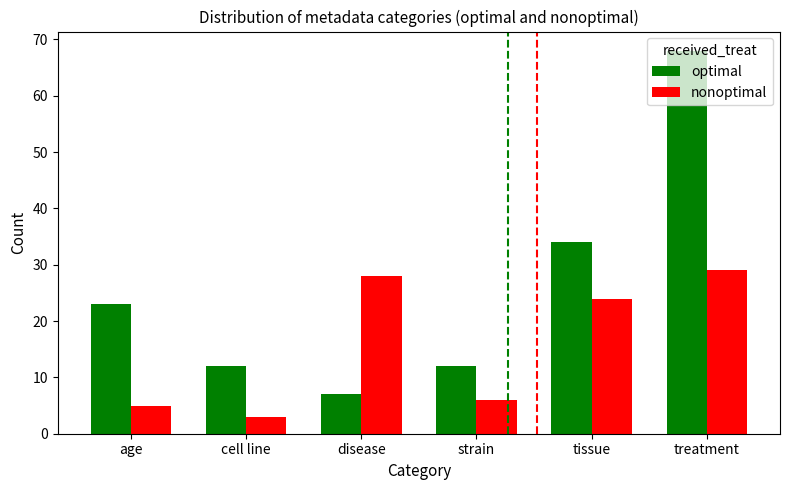

What is the label of the 4th bar from the left?

strain